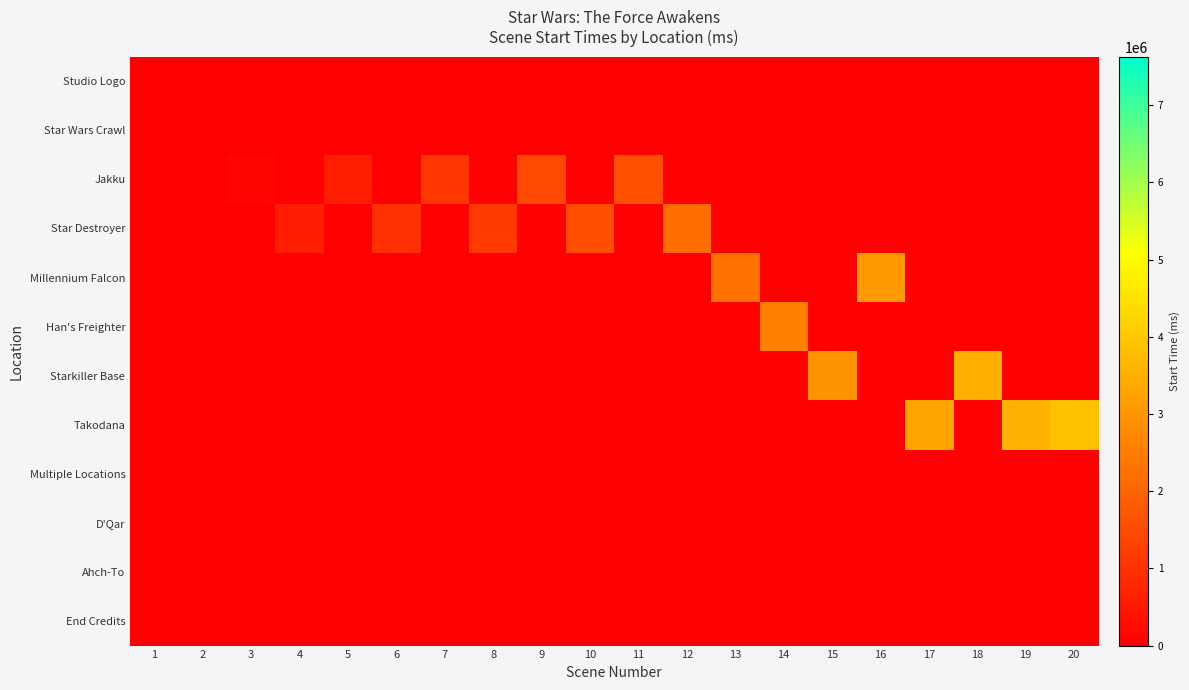

Which has a higher value, 12 or 1?

12